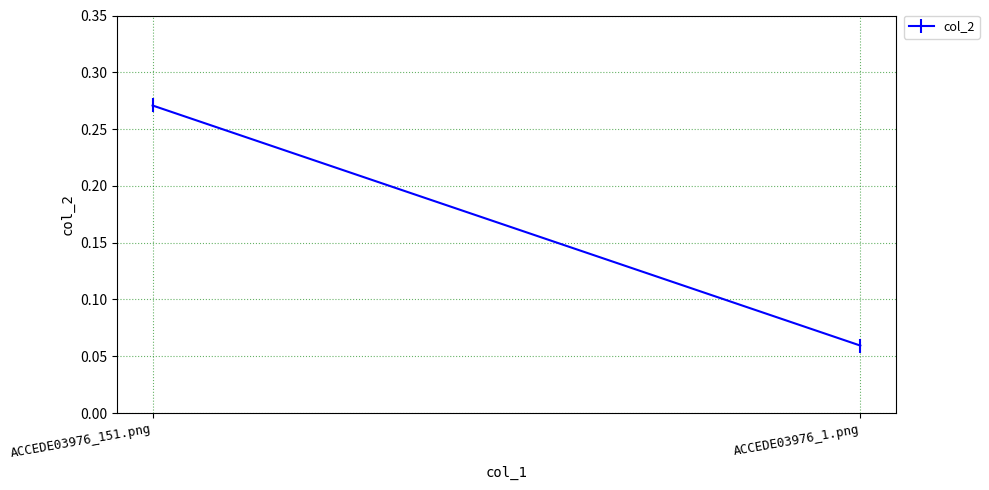

How many values are between 0 and 1?

2